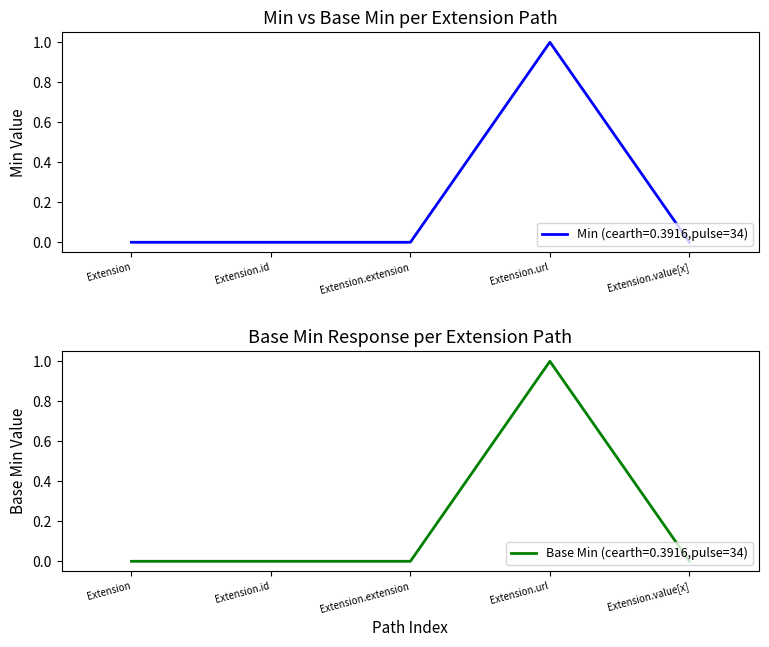

Is it true that Min equals -1 at Extension.extension?

False